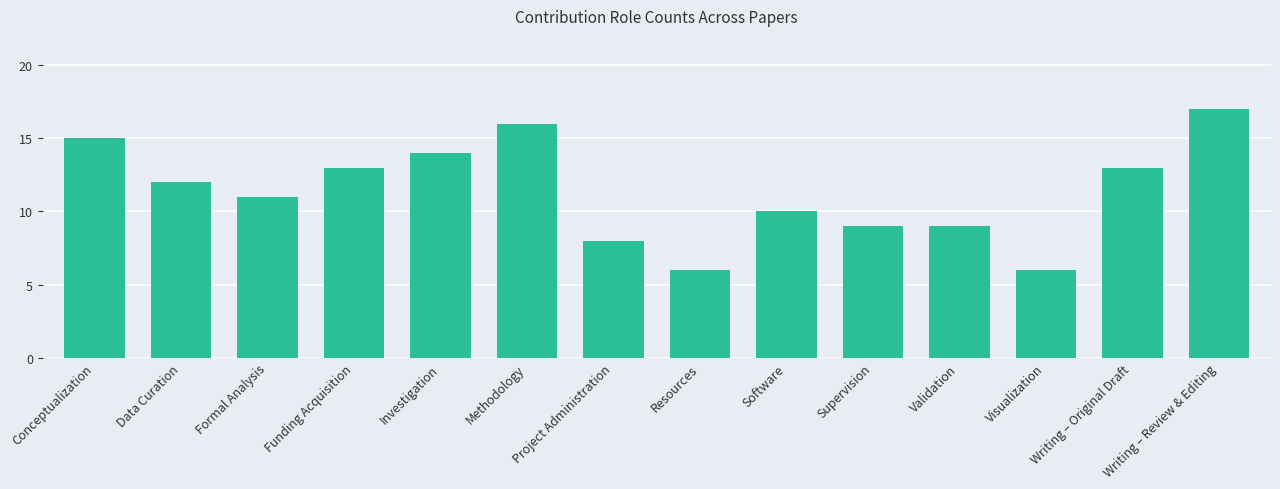

What is the maximum value shown in the chart?

17